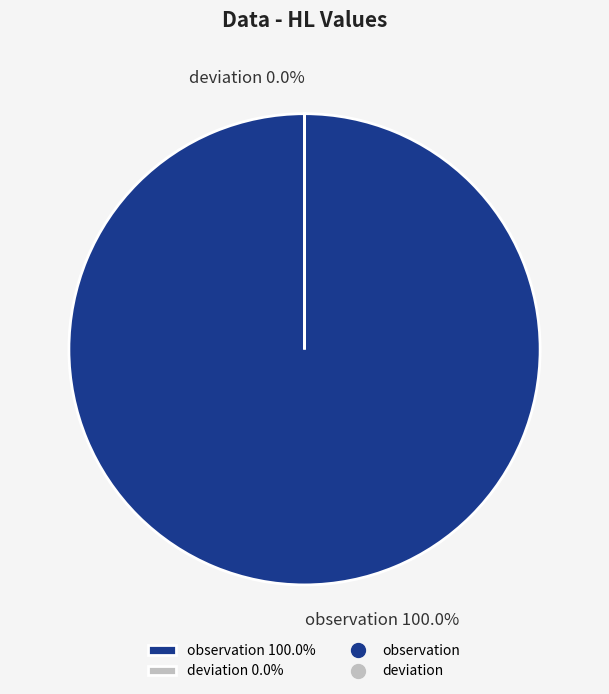

What percentage do deviation and observation together represent?

100.0%